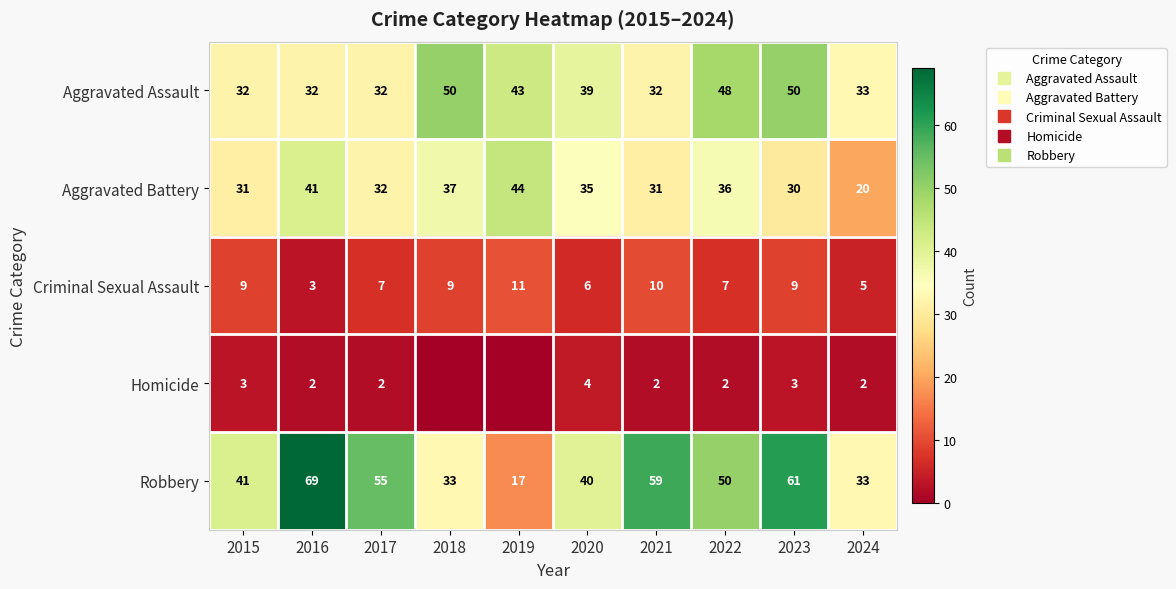

Is it true that Homicide equals 2 at 2016?

True